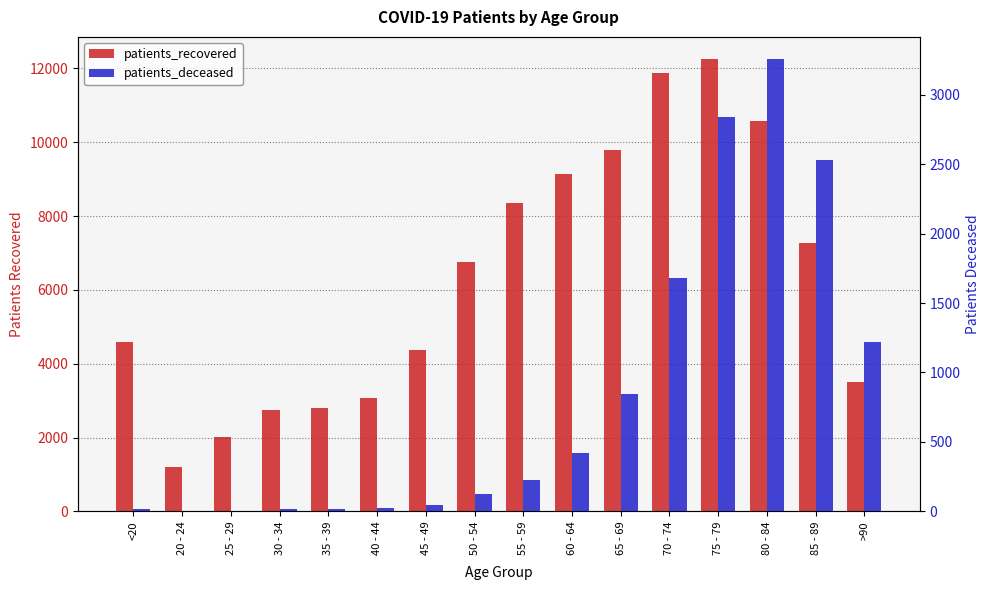

What is the label of the 16th bar from the left?

>90